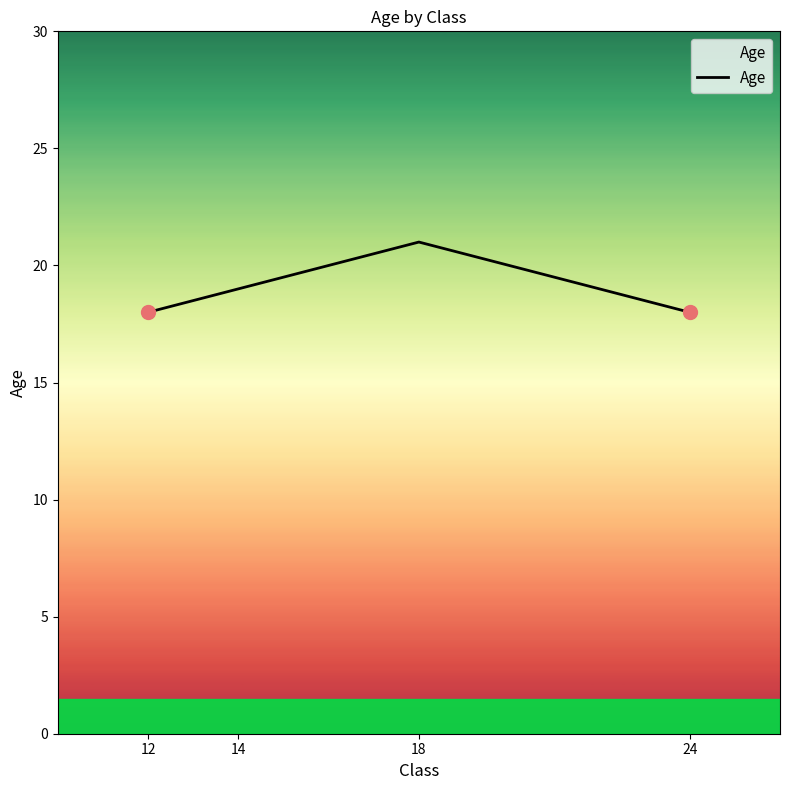

What is the minimum value shown in the chart?

18